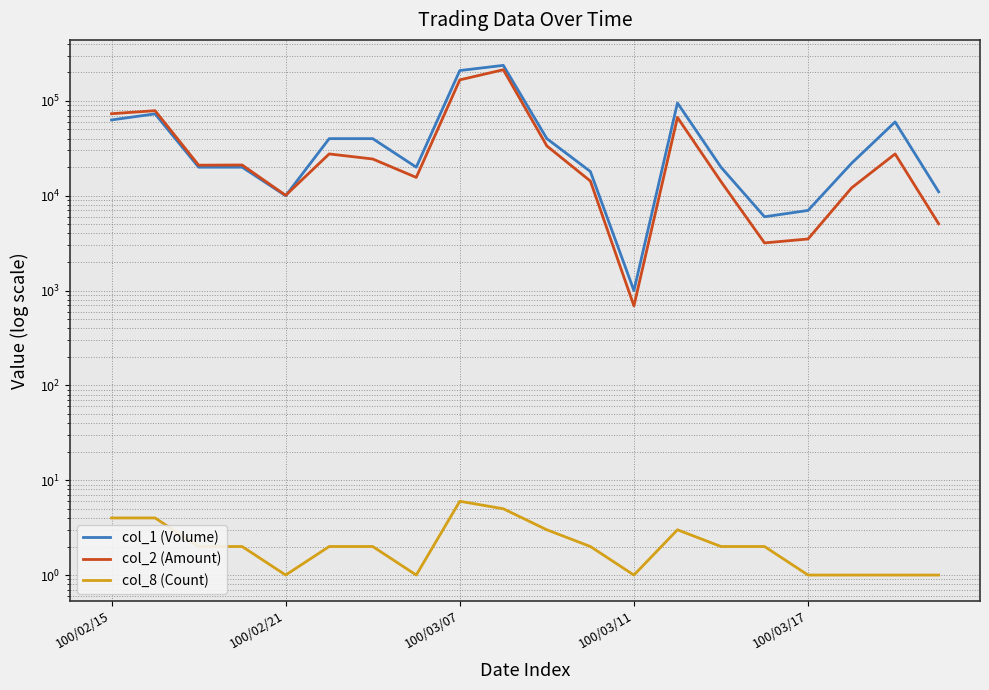

Is it true that col_8 (Count) equals 1 at 100/03/17?

True